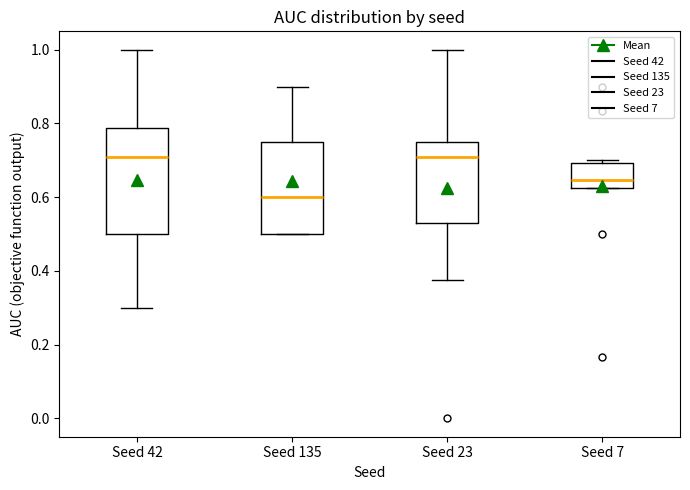

Reading left to right, read every box against the y-axis: the position of its median line, the range the box covers, and the ends of its whiskers. The values are not printed on the chart, so give them approximately, as read against the axis.

Seed 42: median 0.70, box 0.50 to 0.78, whiskers 0.30 to 1.00
Seed 135: median 0.60, box 0.50 to 0.76, whiskers 0.50 to 0.90
Seed 23: median 0.70, box 0.54 to 0.76, whiskers 0.38 to 1.00
Seed 7: median 0.64, box 0.62 to 0.70, whiskers 0.62 to 0.70 (just above the box's upper edge)